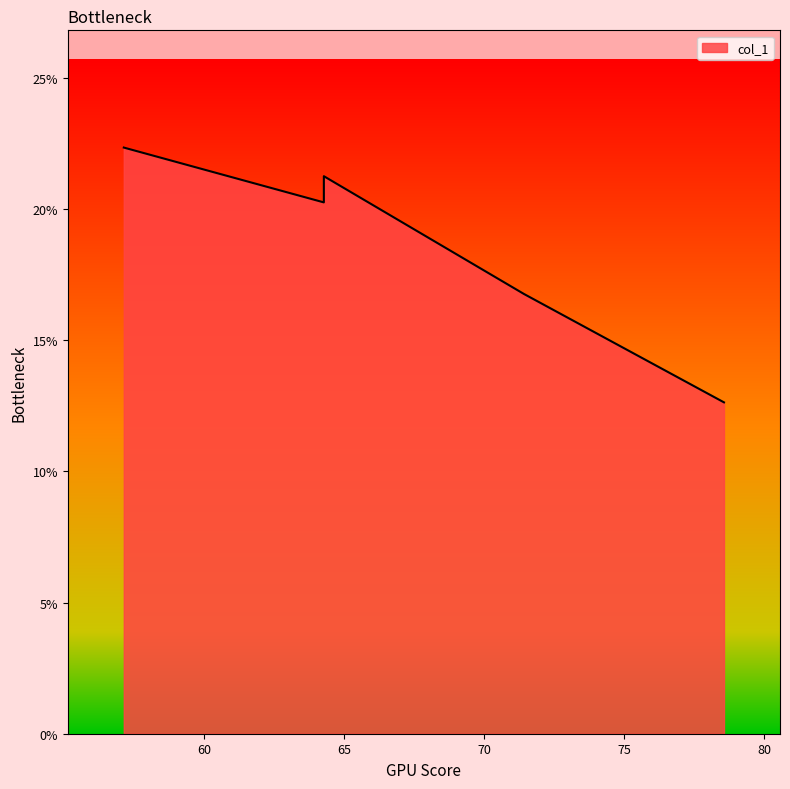

How many values are between 0 and 1?

5